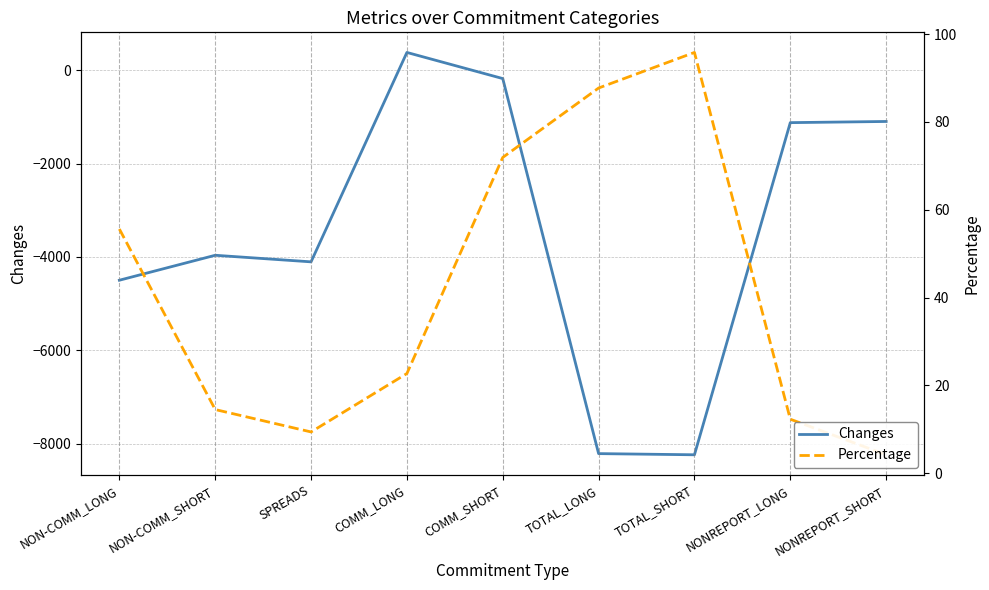

Is it true that Changes equals -228.3 at COMM_SHORT?

False